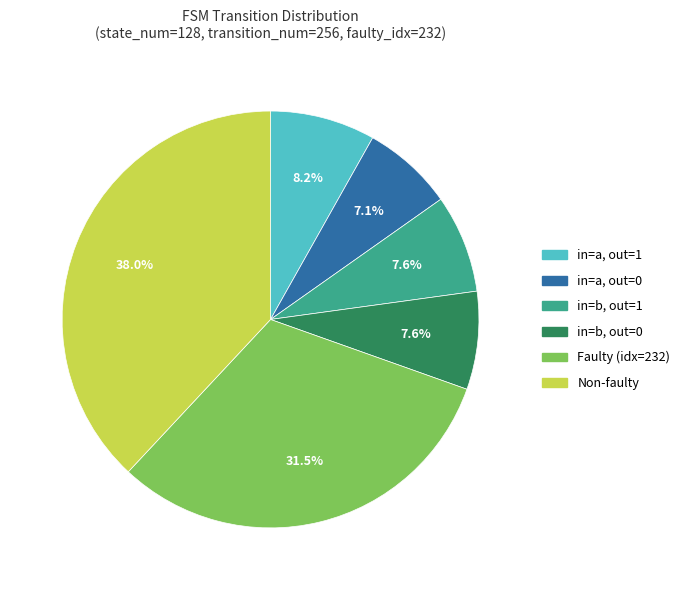

Count the number of slices in the pie.

6